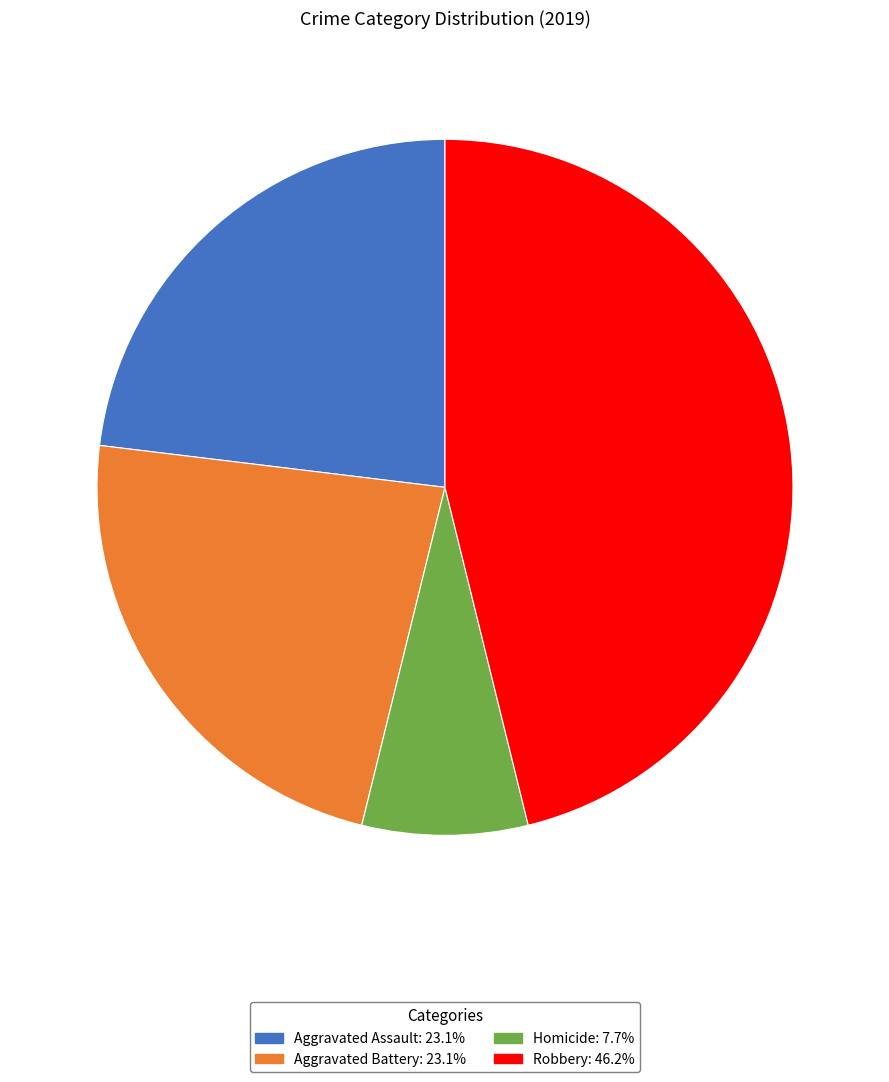

Is there a majority slice in this chart?

No